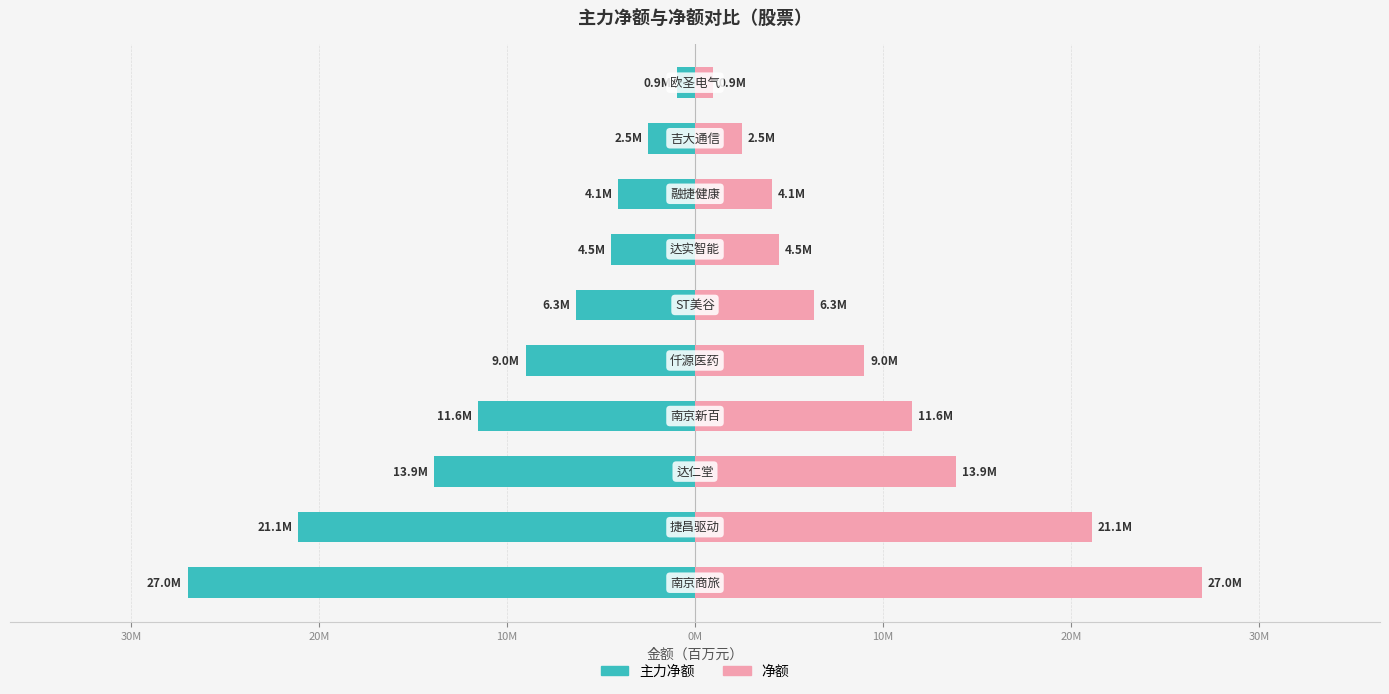

At how many categories does at least one series exceed 24?

1